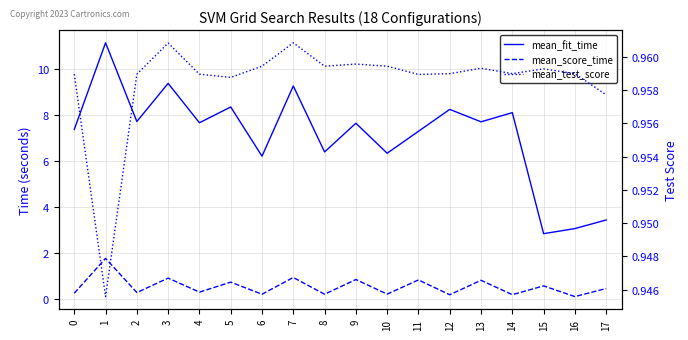

Between which two adjacent categories do mean_score_time and mean_test_score first intersect?

0 and 1